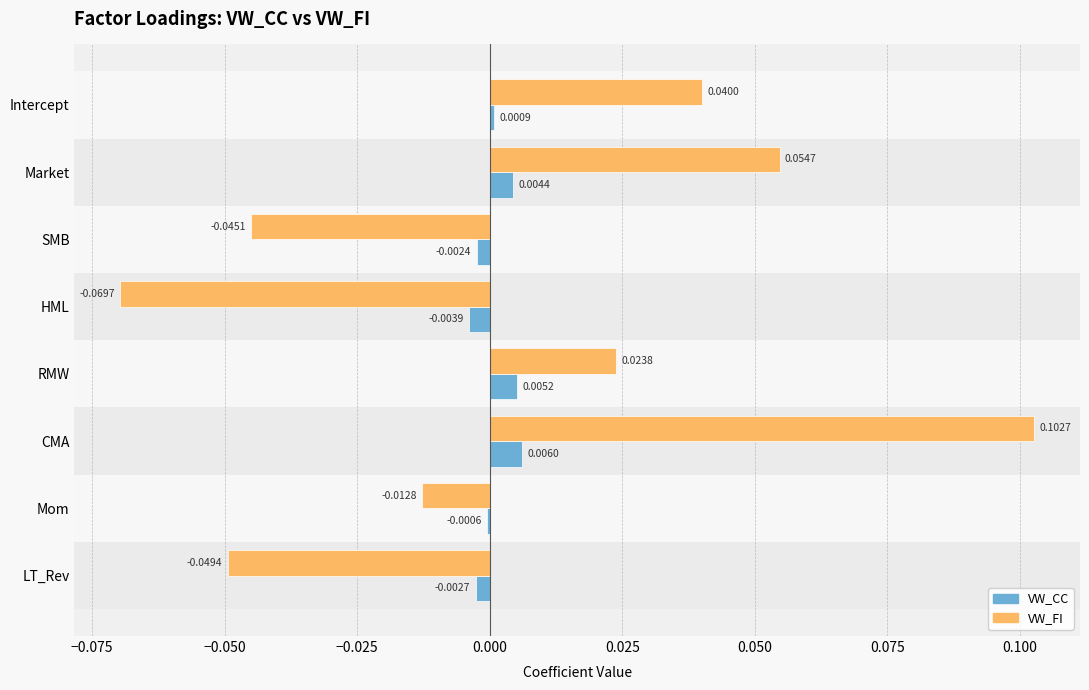

List the labels in order of VW_FI value, smallest first.

HML, LT_Rev, SMB, Mom, RMW, Intercept, Market, CMA